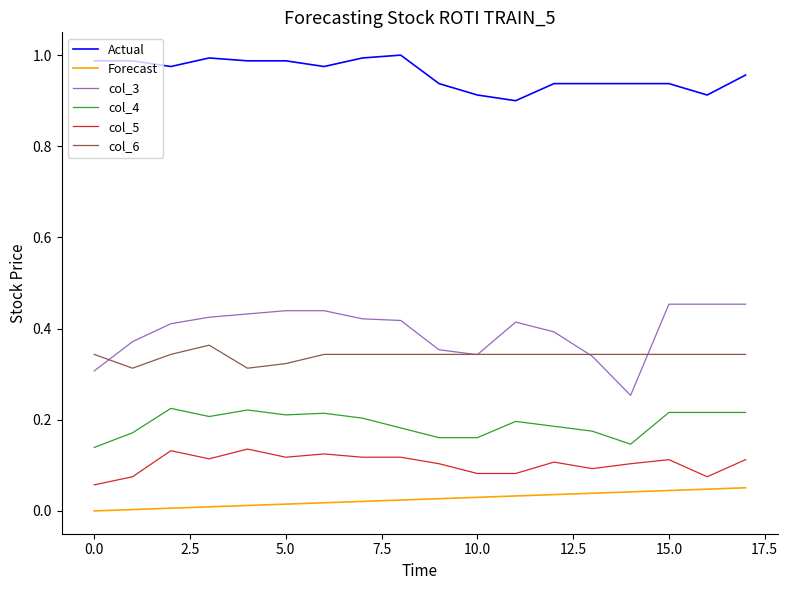

True or false: col_5 and col_4 intersect in this chart.

False